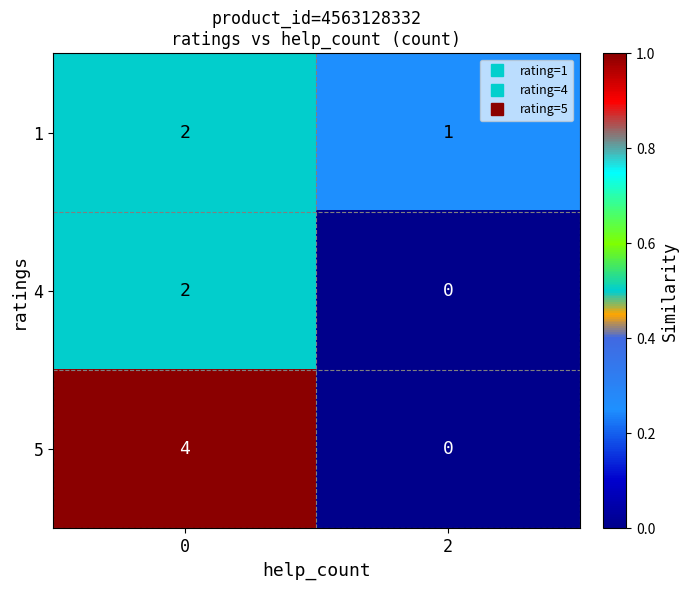

Is it true that 5 equals -2 at 2?

False